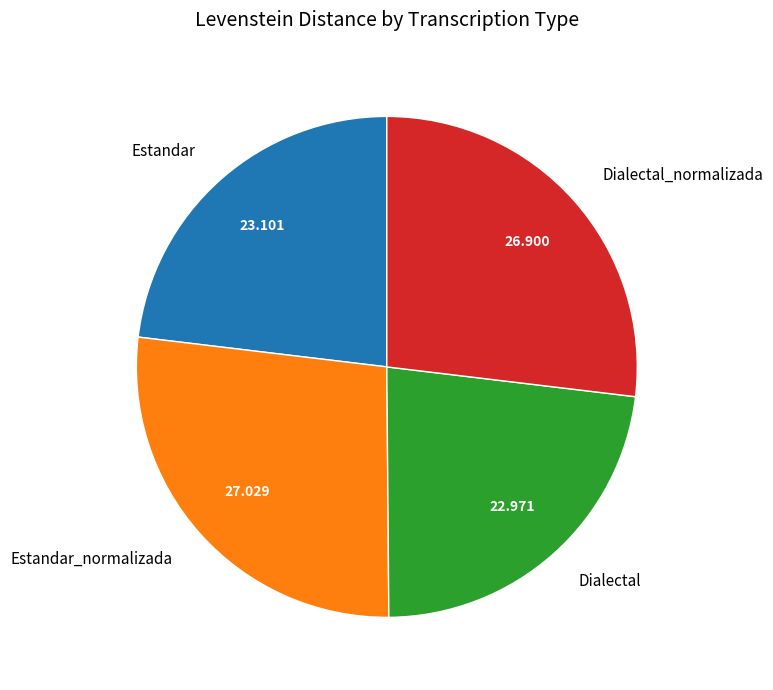

How many segments does this pie chart have?

4